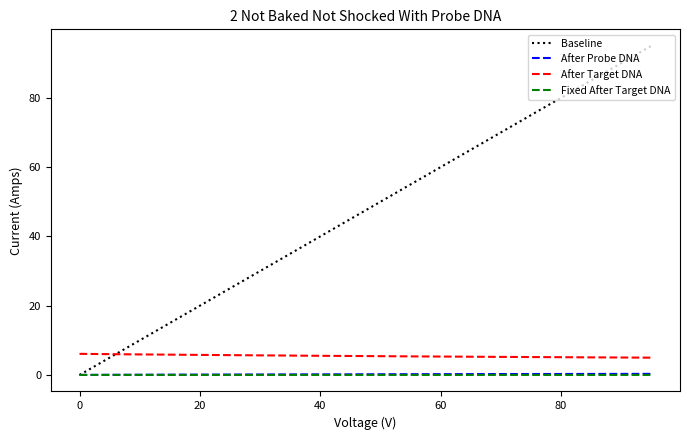

True or false: After Target DNA and Fixed After Target DNA cross at least once.

False